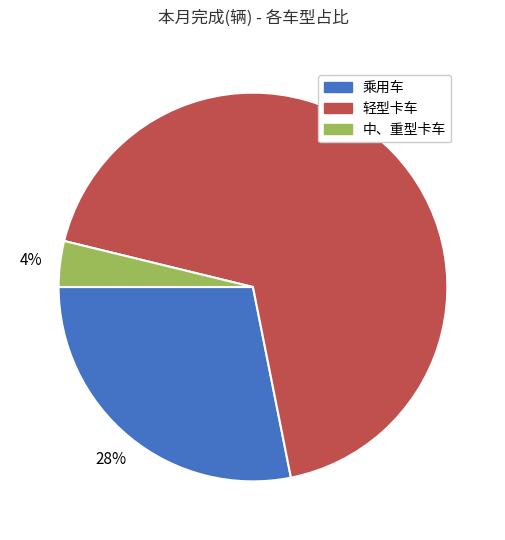

To the nearest percent, what is the difference between the 乘用车 and 轻型卡车 slice percentages?

40%